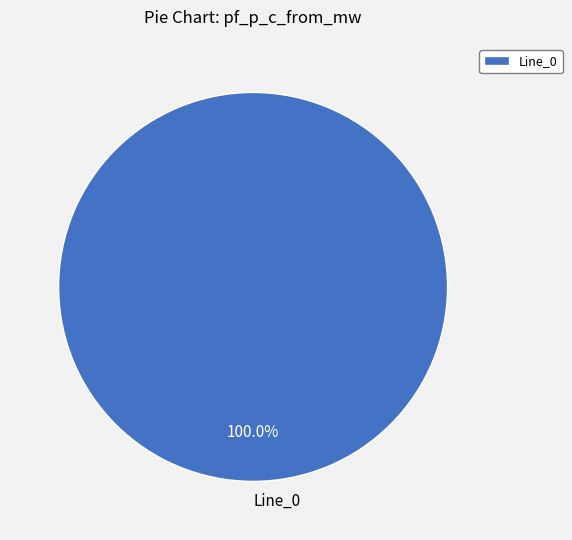

How many segments does this pie chart have?

1